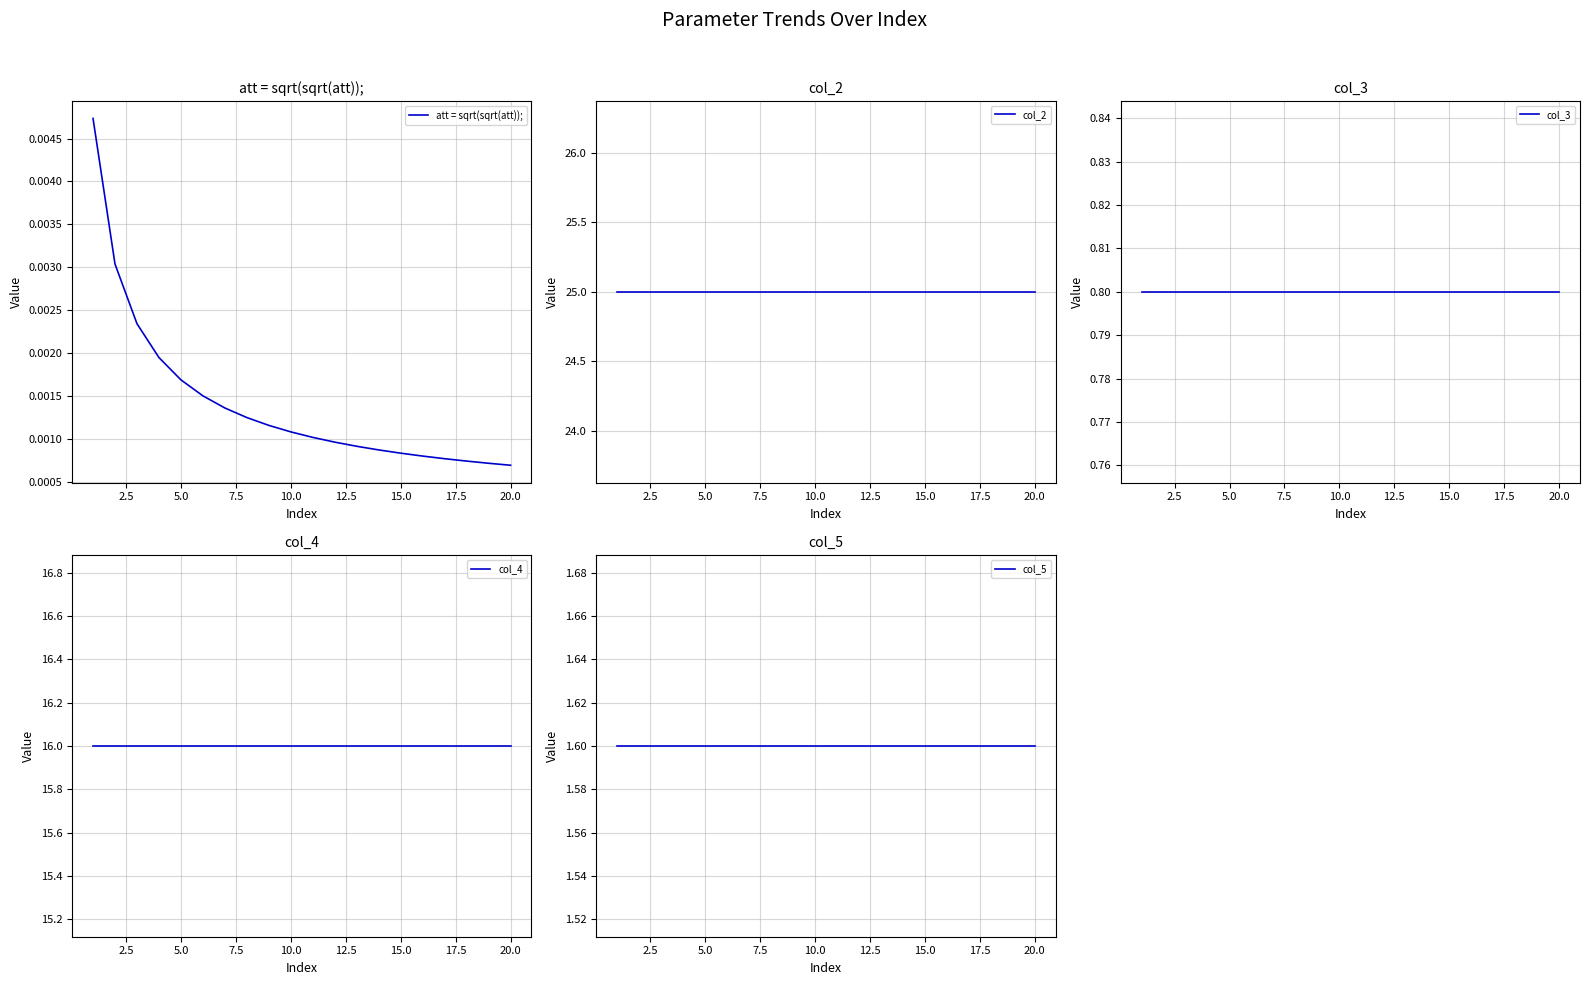

True or false: col_5 has more than 0 points higher than both neighbors.

False